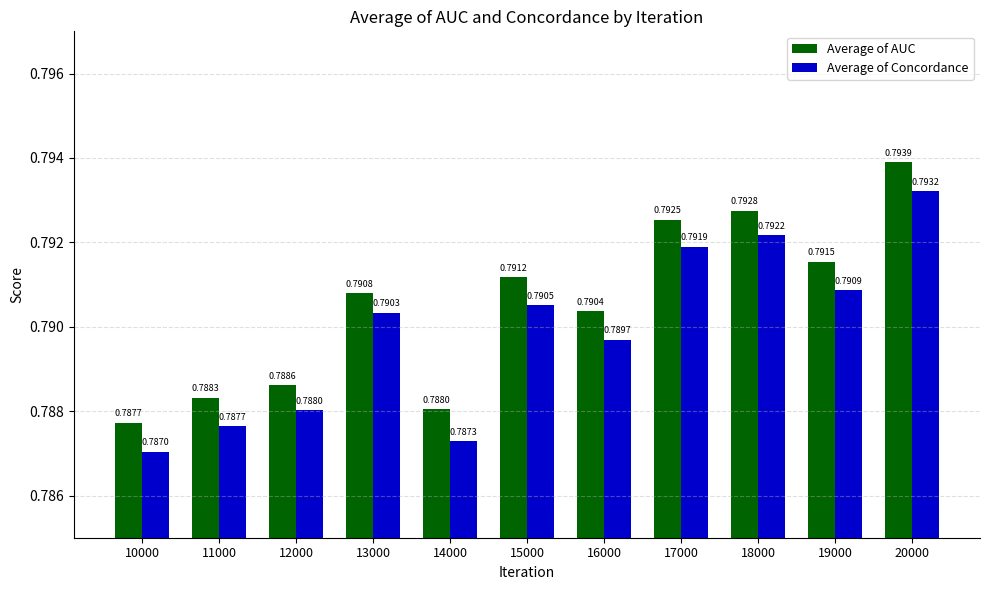

What is the total value across all series at 14000?

1.6